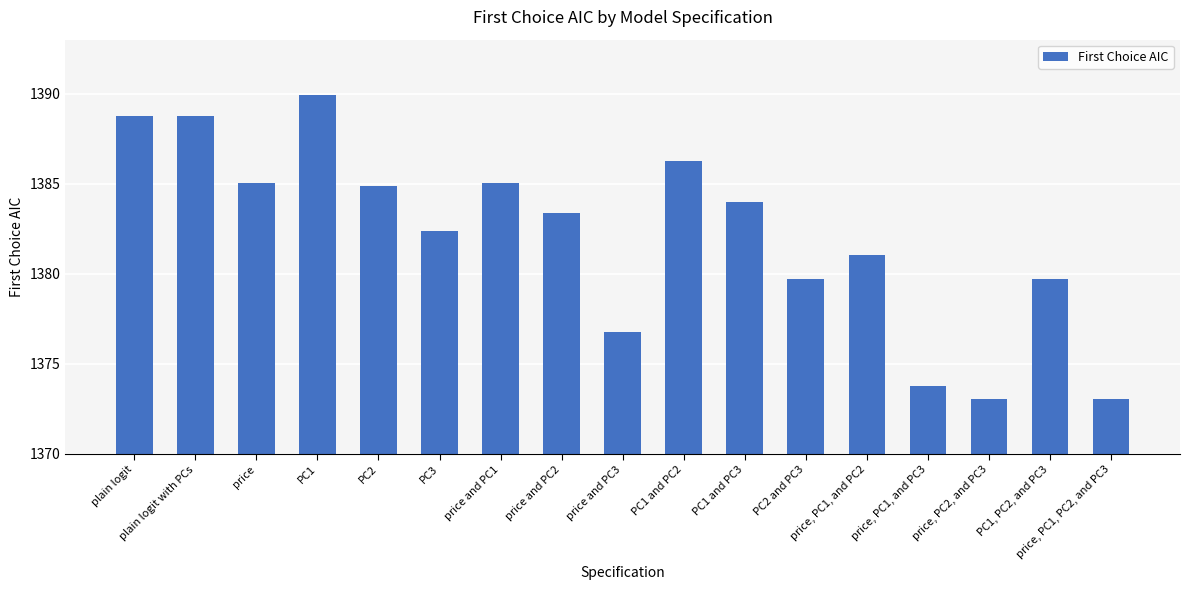

How many distinct data groups are displayed?

1